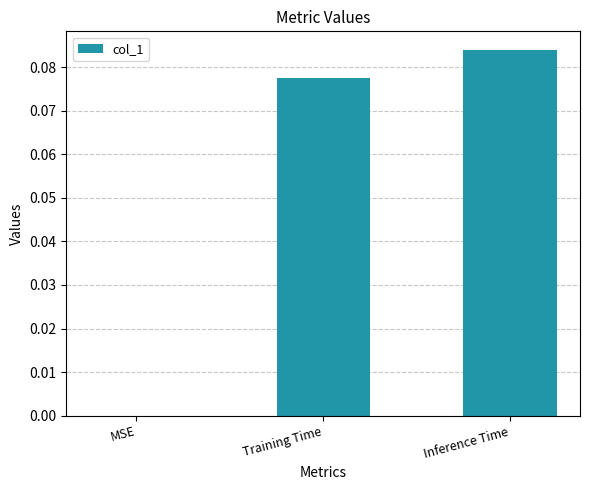

Which has a higher value, MSE or Inference Time?

Inference Time